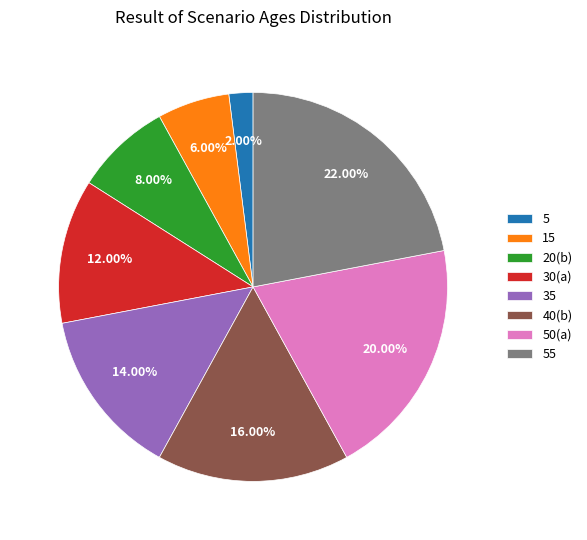

Does any single category account for the majority?

No